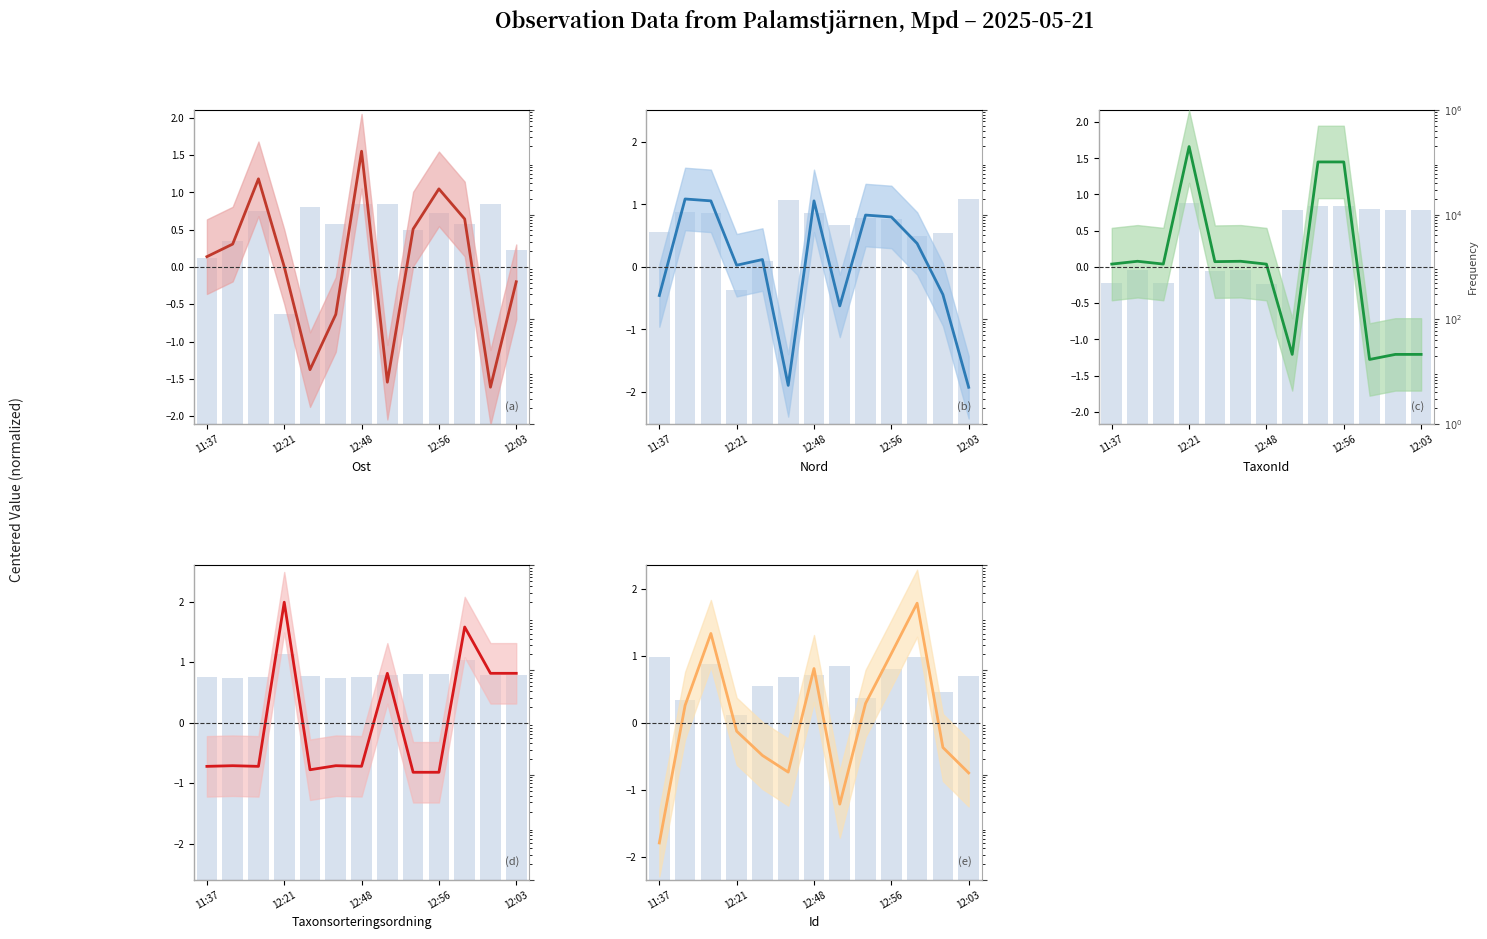

How many data points in TaxonId are above 0?

9